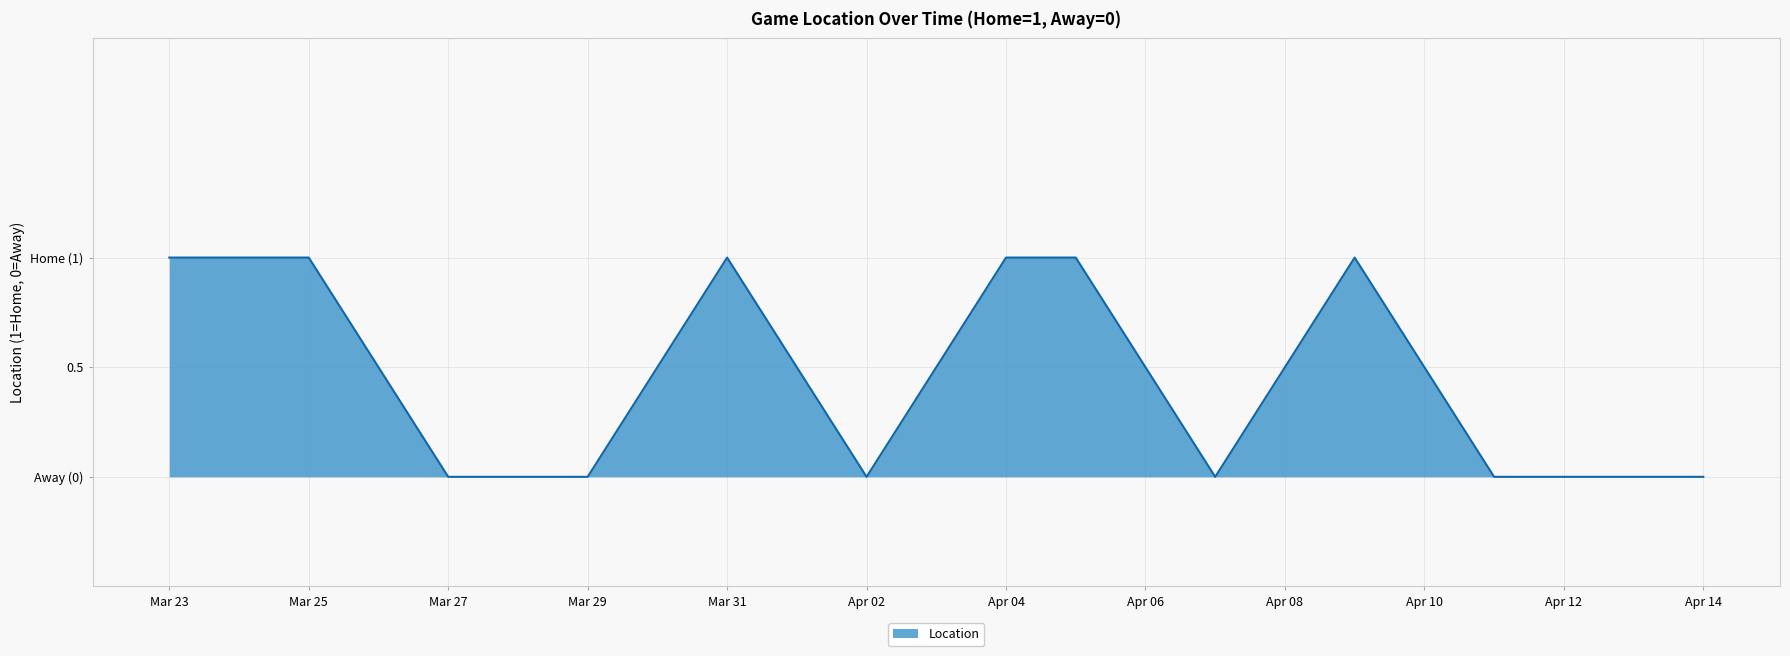

Does the chart have visible grid lines?

Yes